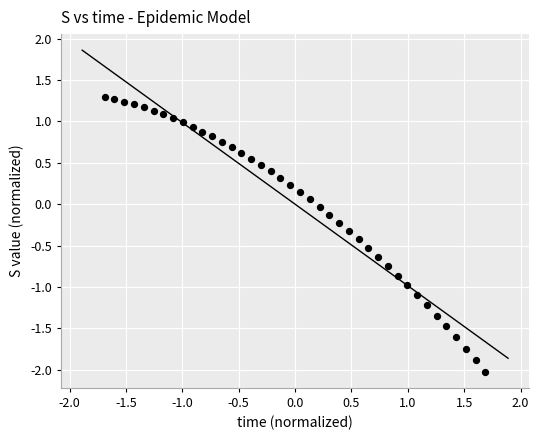

What is the range of X values (max minus min)?

3.4